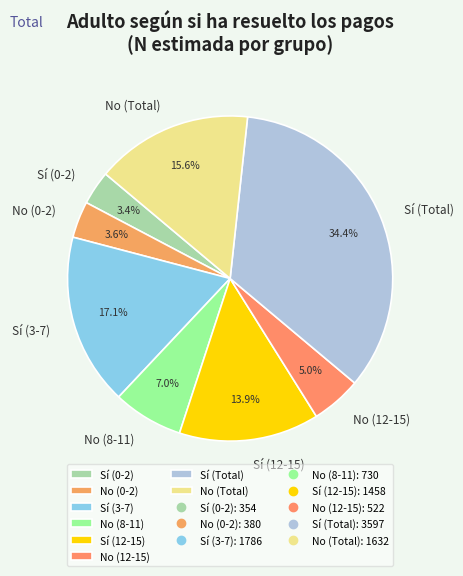

True or false: Sí (Total) accounts for 42% of the total.

False